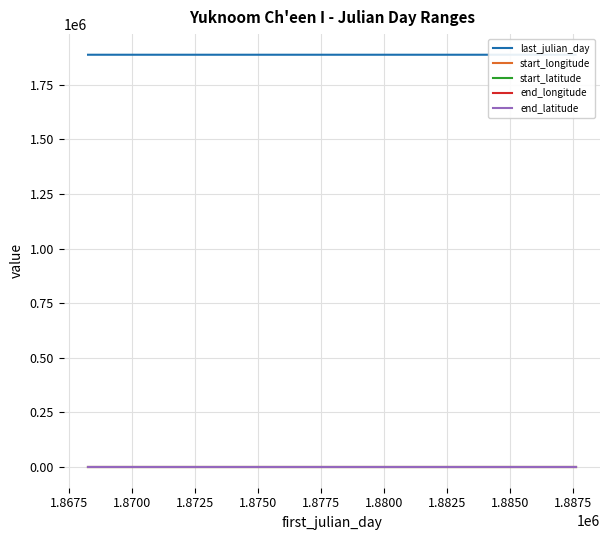

Is the value of start_longitude at 1.8650 greater than the value of start_latitude at 1.8675?

No